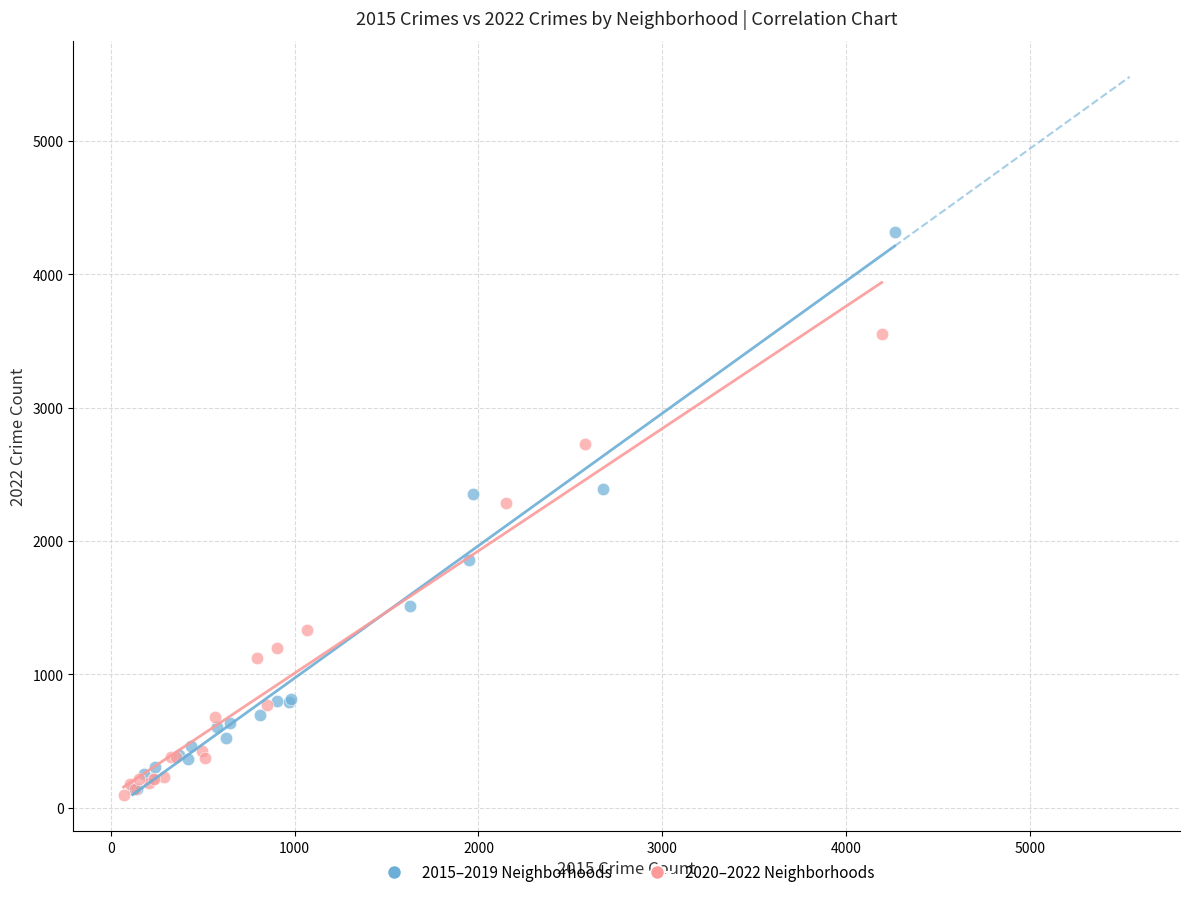

Which series has the widest spread of Y values?

2015–2019 Neighborhoods